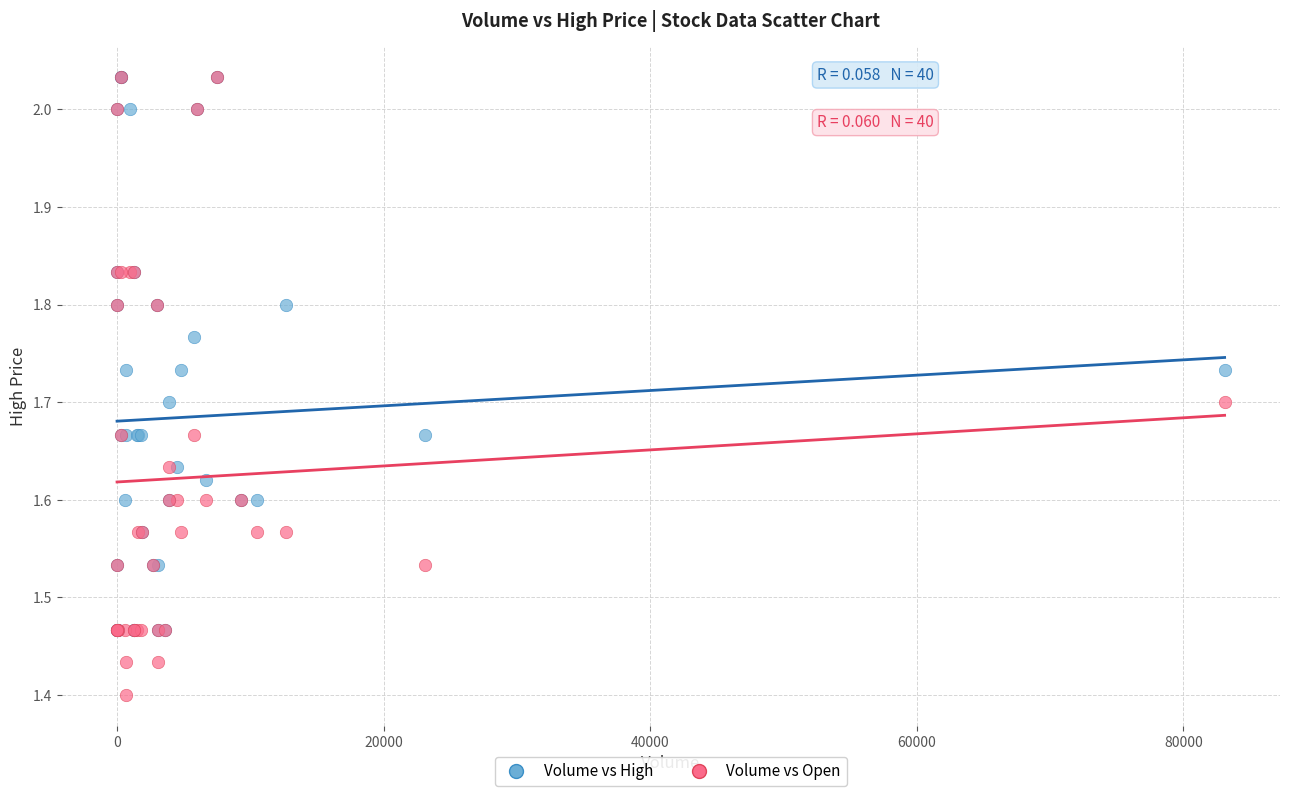

Which series reaches the minimum Y coordinate?

Volume vs Open